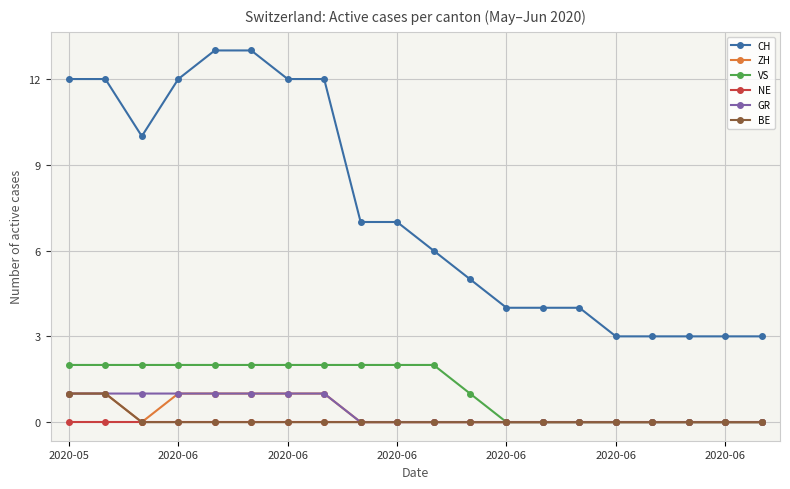

What is the maximum value for CH?

13